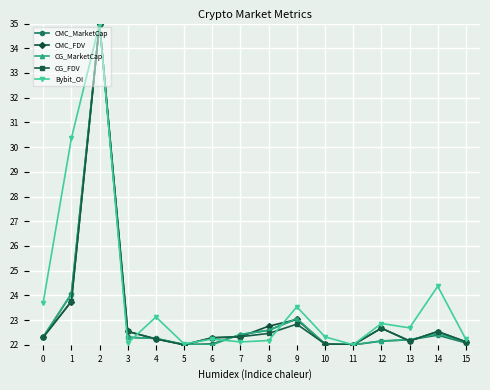

True or false: CG_MarketCap has a value of 22.4 at 14.

True